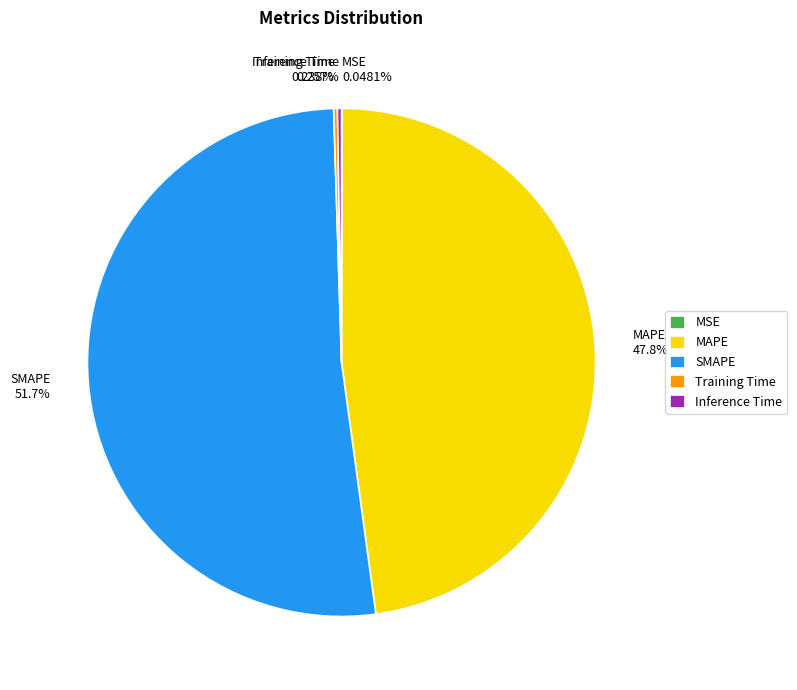

To the nearest percent, what is the average slice percentage?

20%